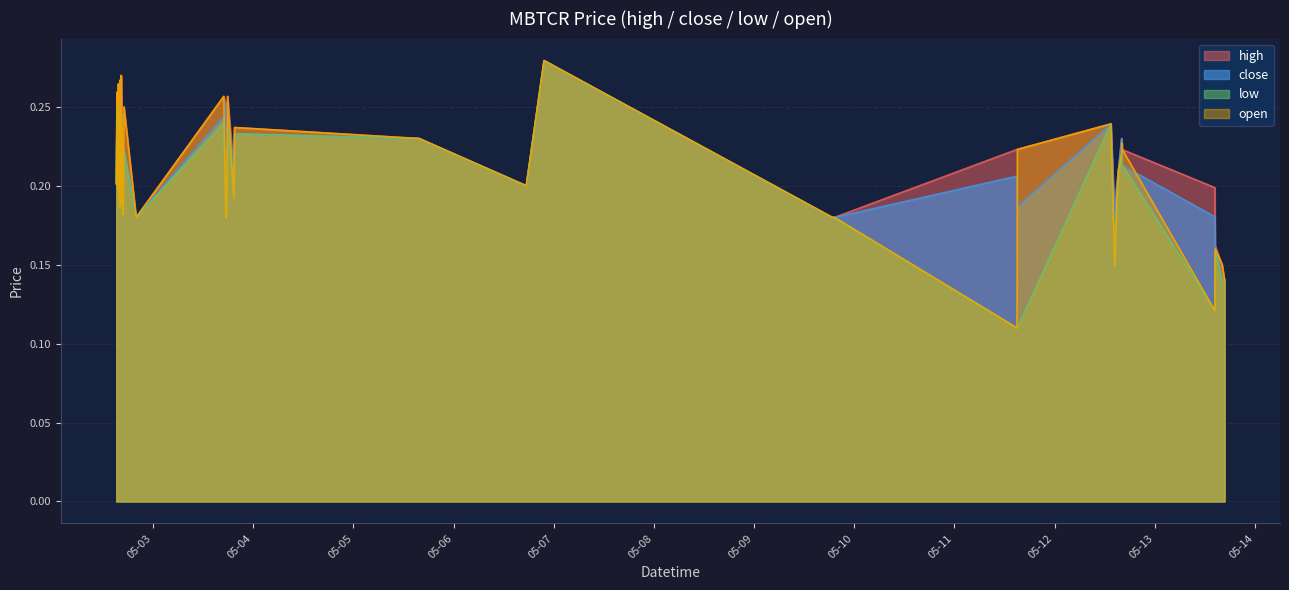

How many interior local peaks does the close series have?

12